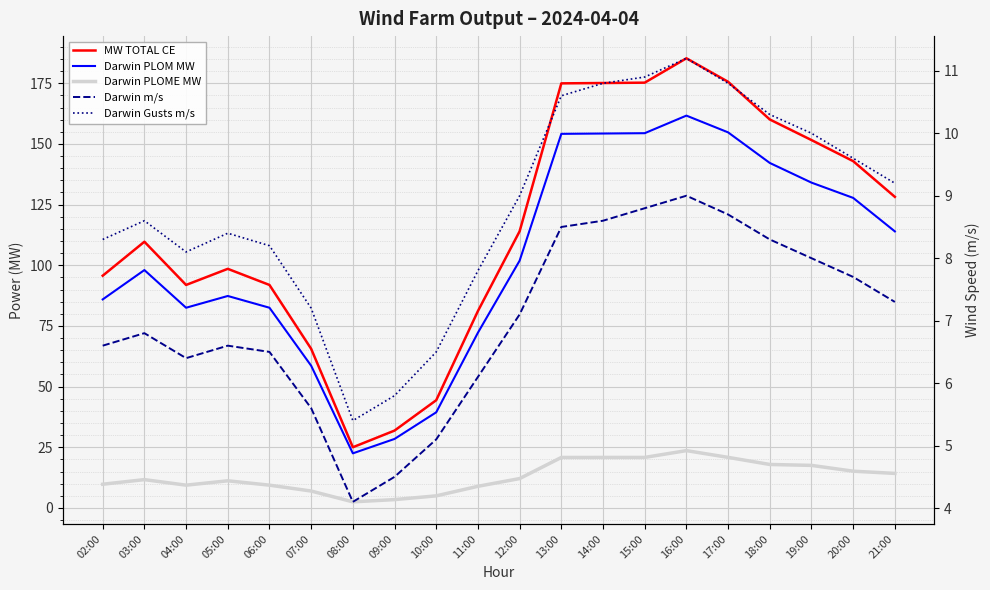

How many lines are shown in the chart?

5